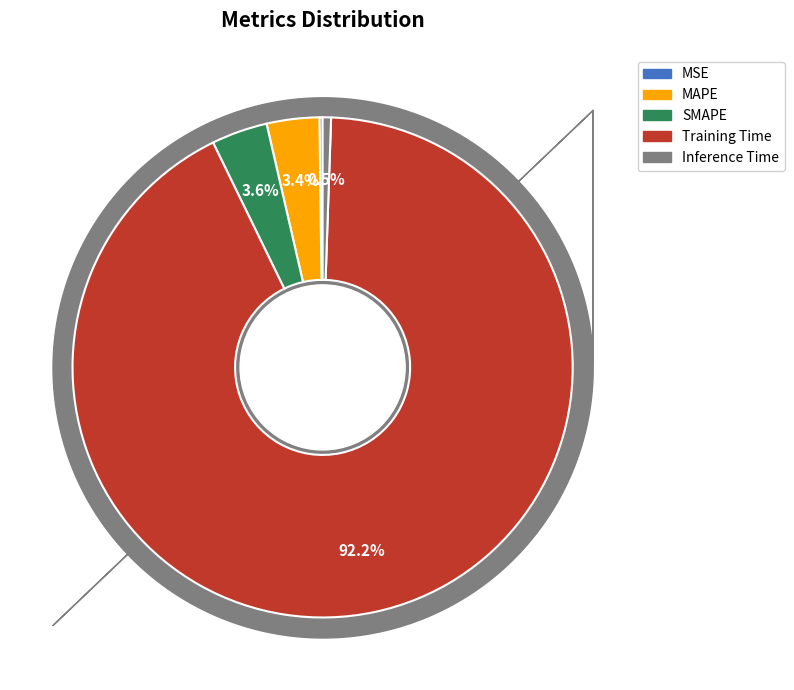

True or false: MAPE accounts for 12% of the total.

False